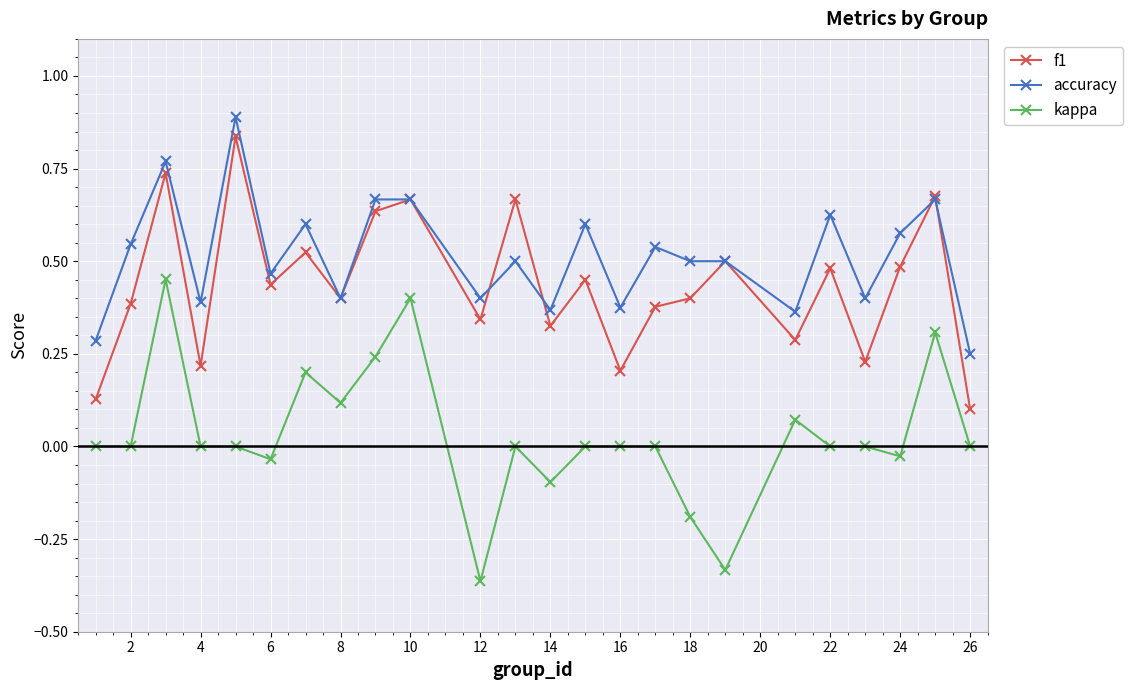

Which series has the widest spread of values?

kappa